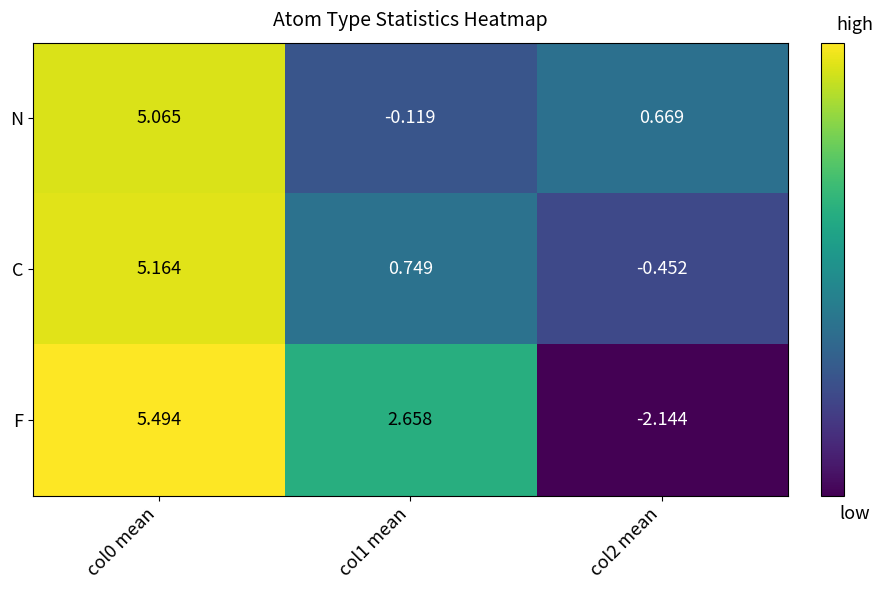

Which series has the largest total across all categories?

F